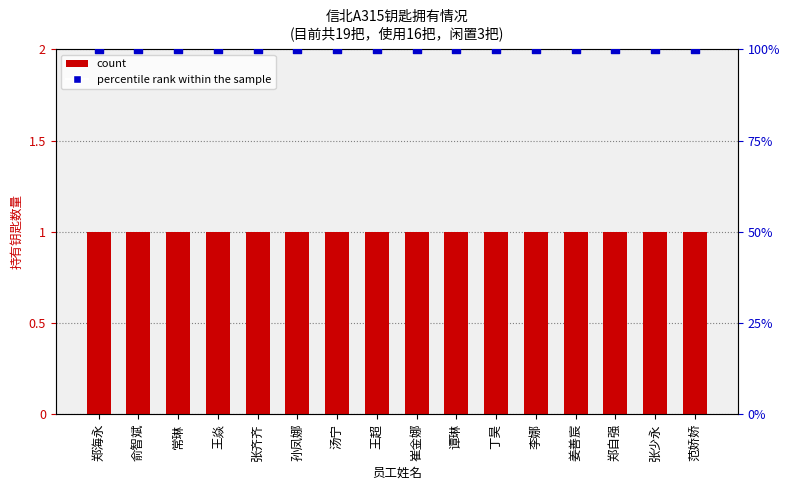

Which series contains the highest Y value?

percentile rank within the sample